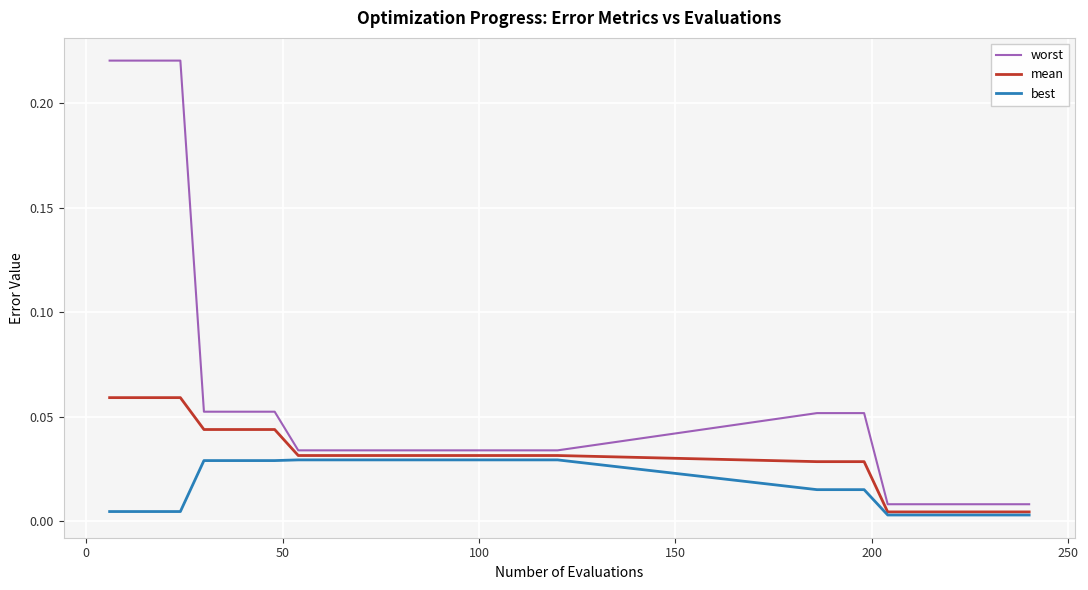

How many distinct data groups are displayed?

3